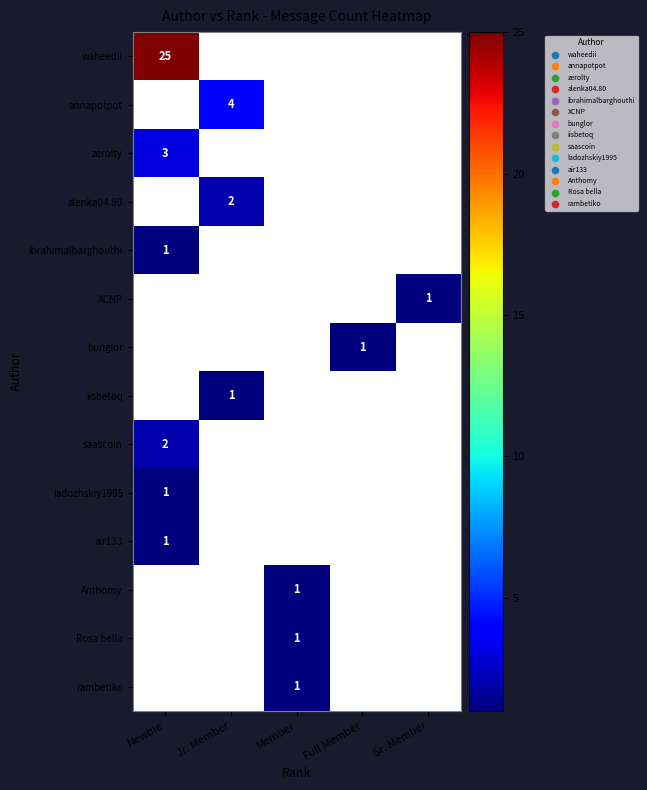

Where is ibrahimalbarghouthi nearest to the value 1?

Newbie